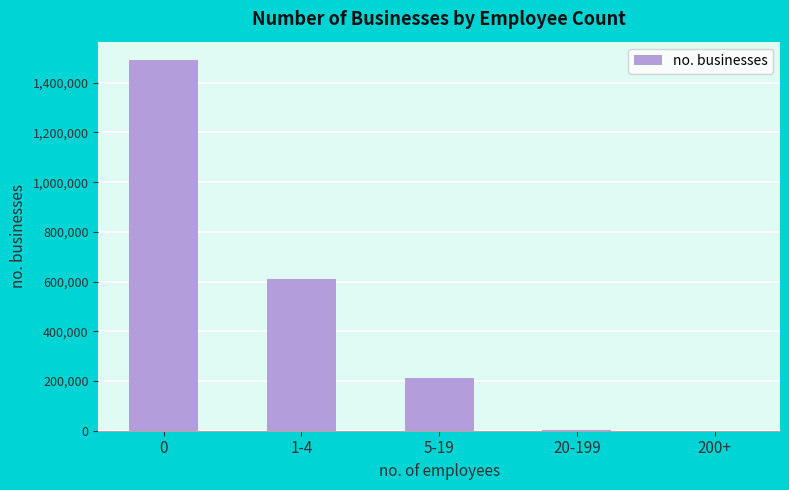

Is it true that the value at 200+ is 195?

True